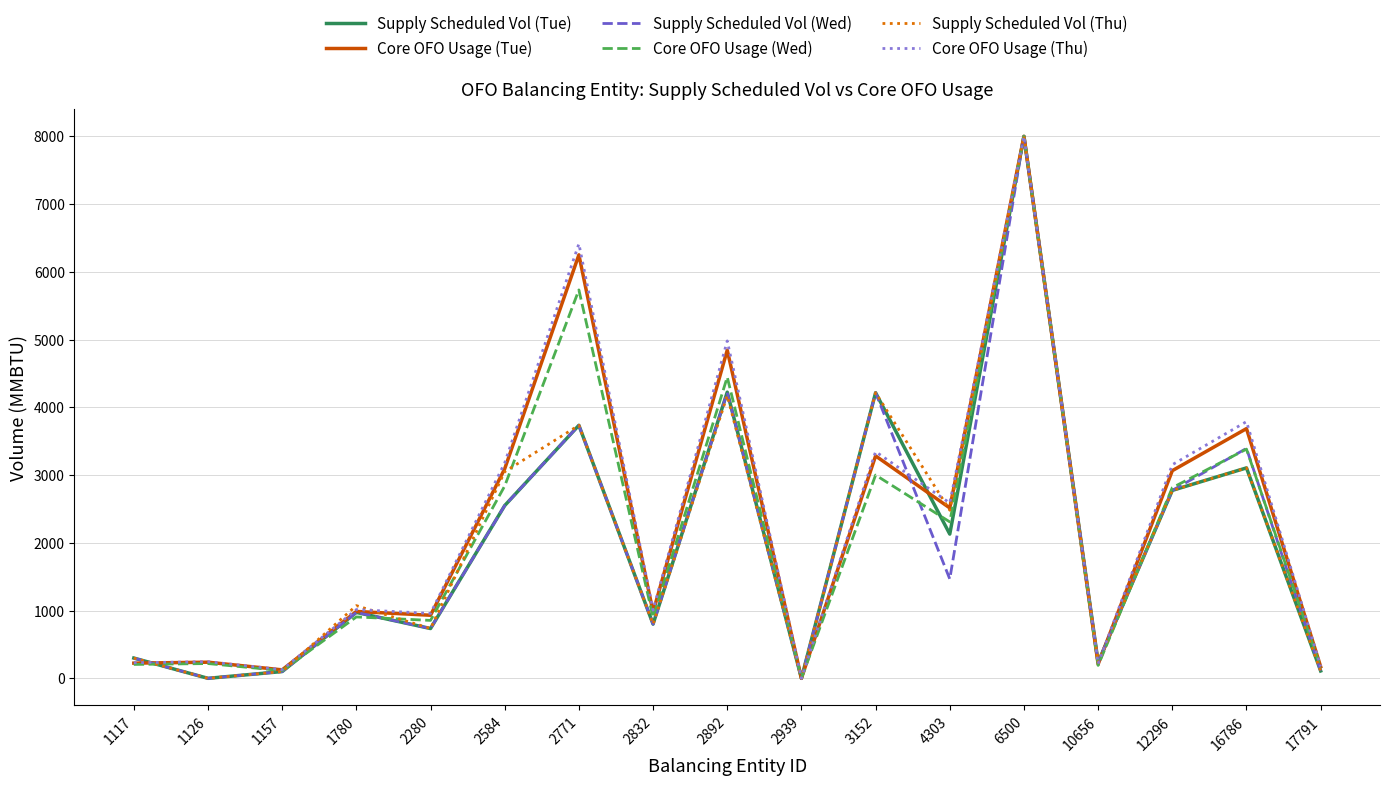

At which category is the sum across all series the highest?

6500